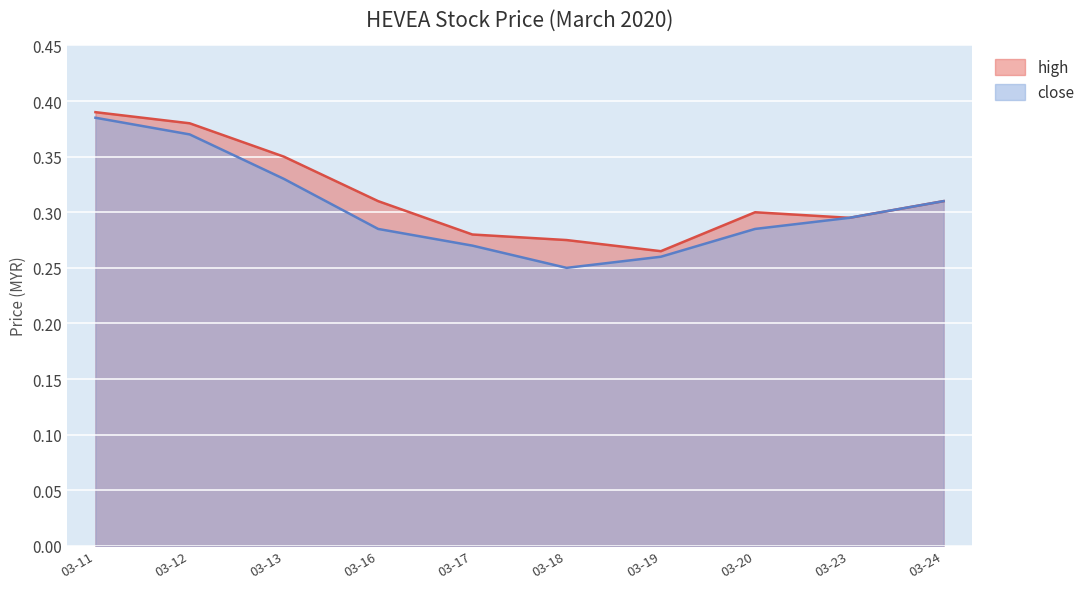

What is the difference between the maximum and minimum values in the close series?

0.1